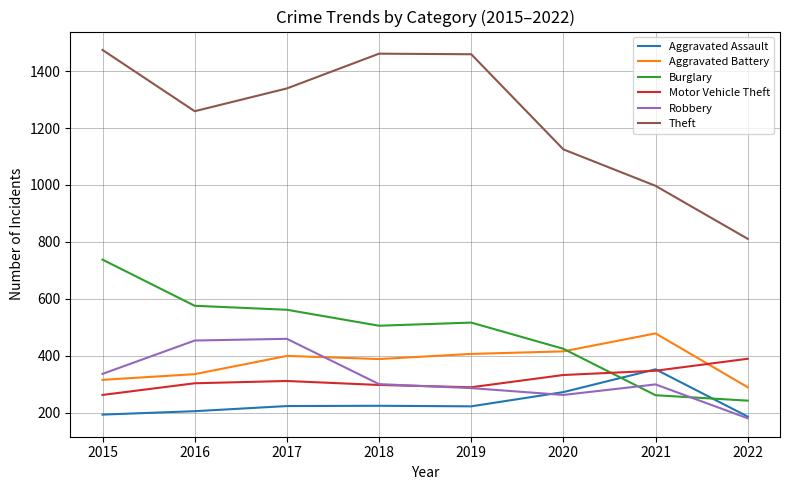

What is the difference between the second highest and second lowest values in the Aggravated Assault series?

79